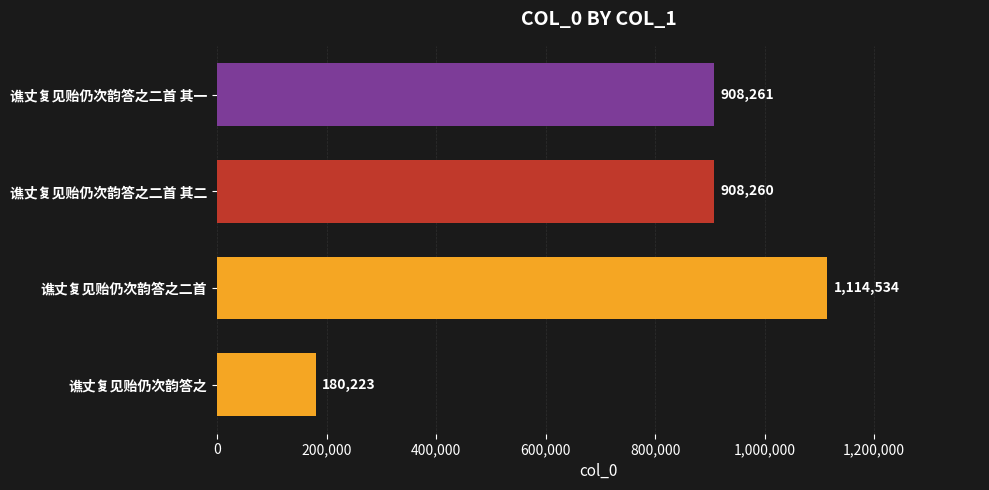

What is the change in value from 谯丈复见贻仍次韵答之二首 to 谯丈复见贻仍次韵答之二首 其一?

-206273